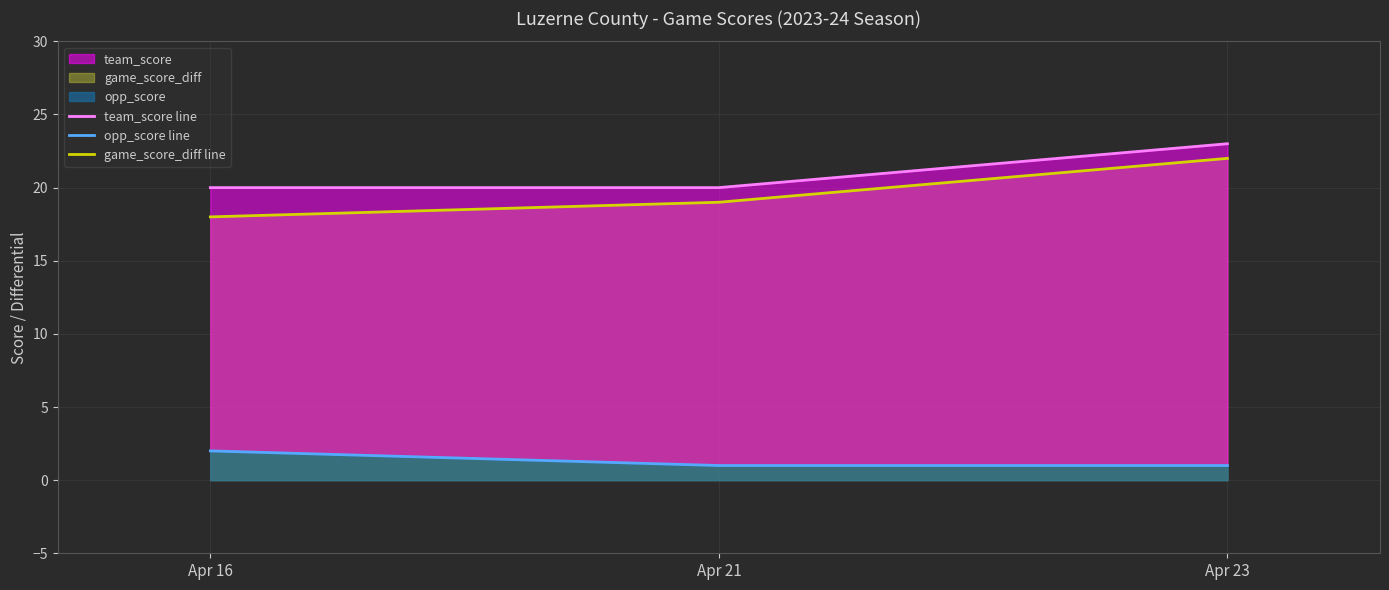

Reading left to right, what are all the values shown in this chart?

team_score line: Apr 16=20	Apr 21=20	Apr 23=23
opp_score line: Apr 16=2	Apr 21=1	Apr 23=1
game_score_diff line: Apr 16=18	Apr 21=19	Apr 23=22